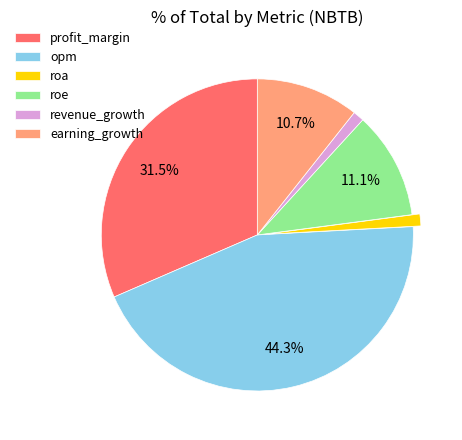

Which category has the biggest portion of the pie?

opm